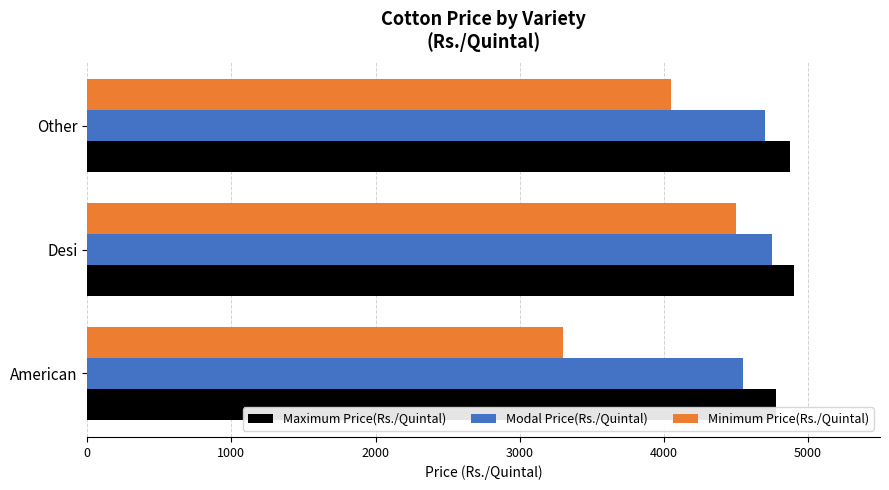

What is the difference between the maximum and minimum values in the Minimum Price(Rs./Quintal) series?

1200